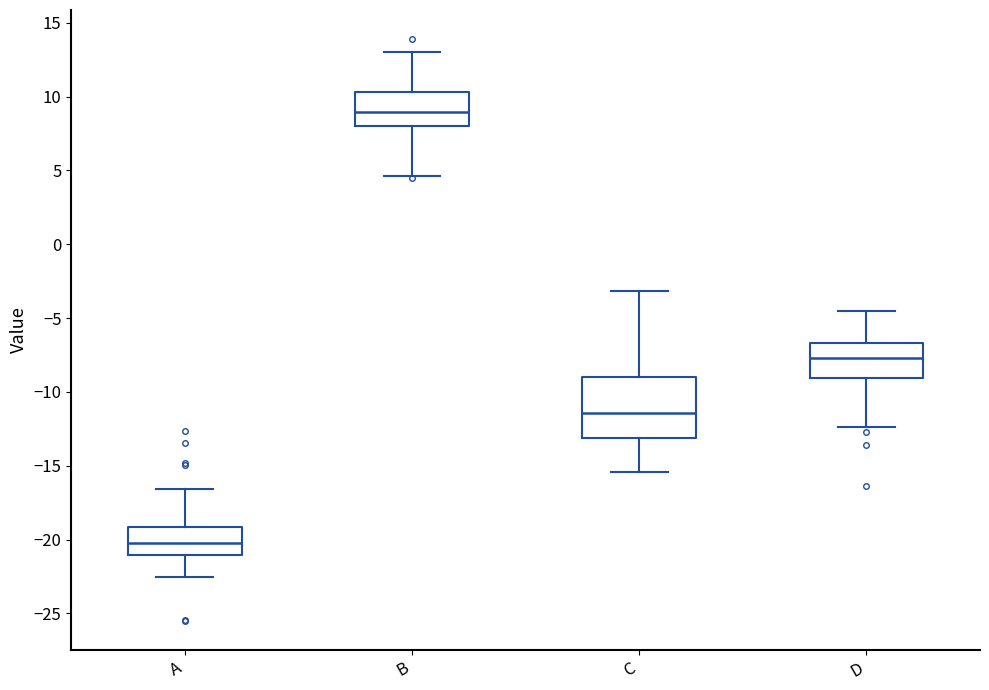

Reading left to right, read every box against the y-axis: the position of its median line, the range the box covers, and the ends of its whiskers. The values are not printed on the chart, so give them approximately, as read against the axis.

A: median -20.0, box -21.0 to -19.0, whiskers -22.5 to -16.5
B: median 9.0, box 8.0 to 10.5, whiskers 4.5 to 13.0
C: median -11.5, box -13.0 to -9.0, whiskers -15.5 to -3.0
D: median -7.5, box -9.0 to -6.5, whiskers -12.5 to -4.5